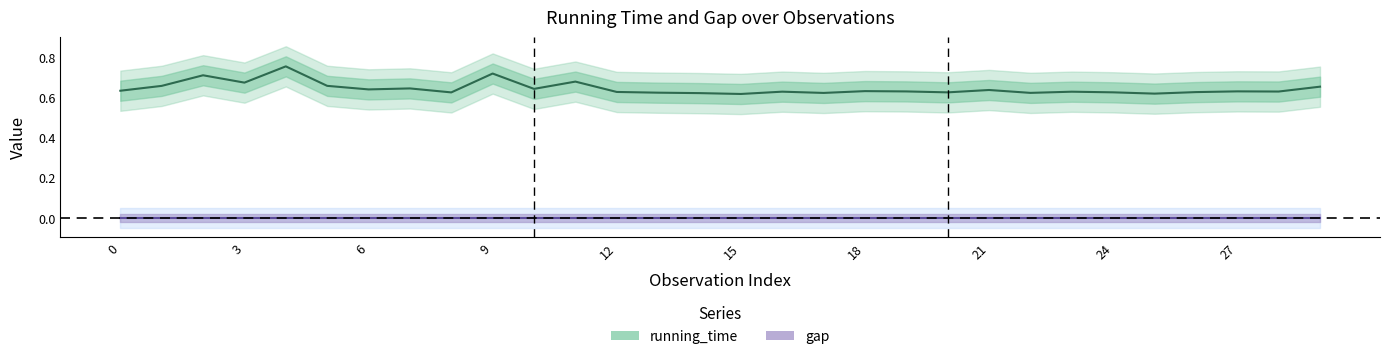

True or false: gap and running_time intersect in this chart.

False